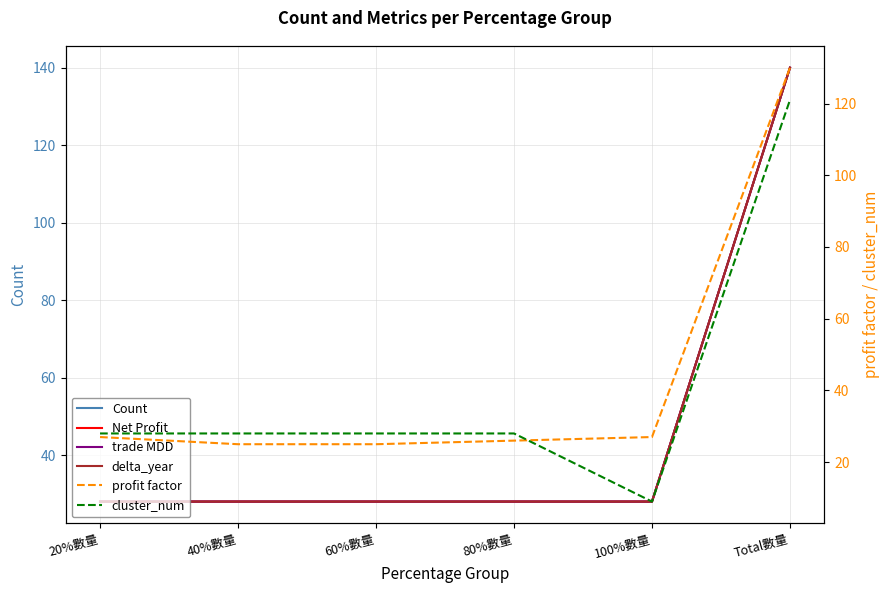

What is the difference between the maximum and minimum values in the trade MDD series?

112